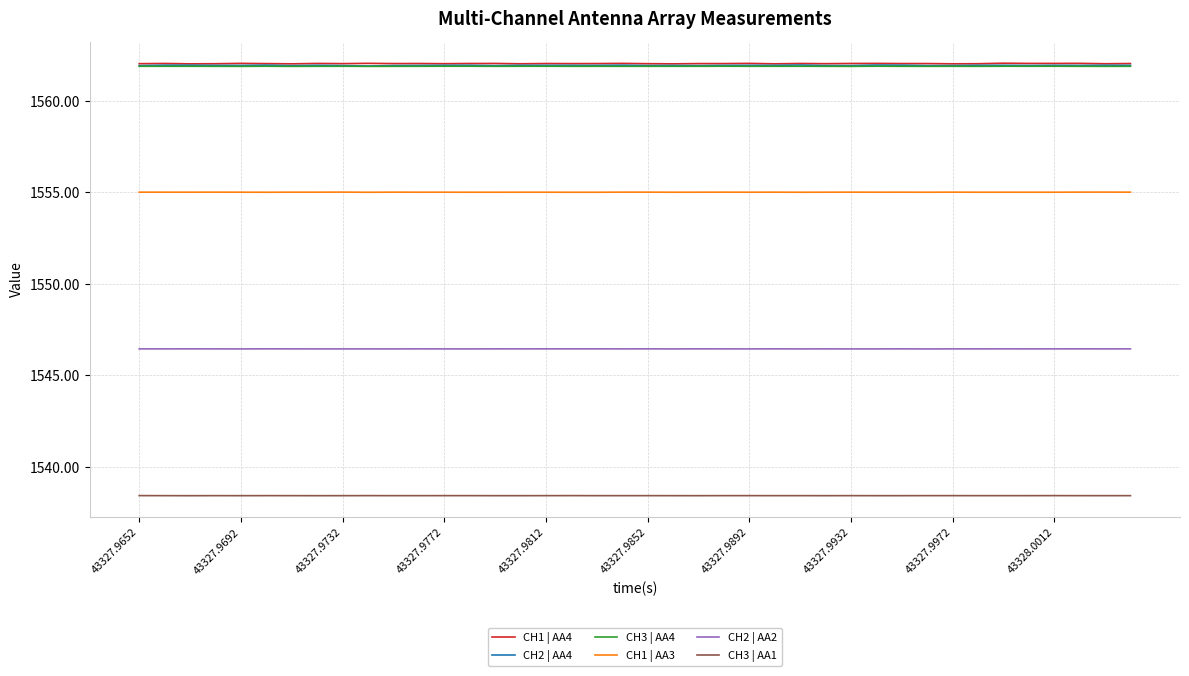

True or false: CH3 | AA1 and CH2 | AA4 intersect in this chart.

False